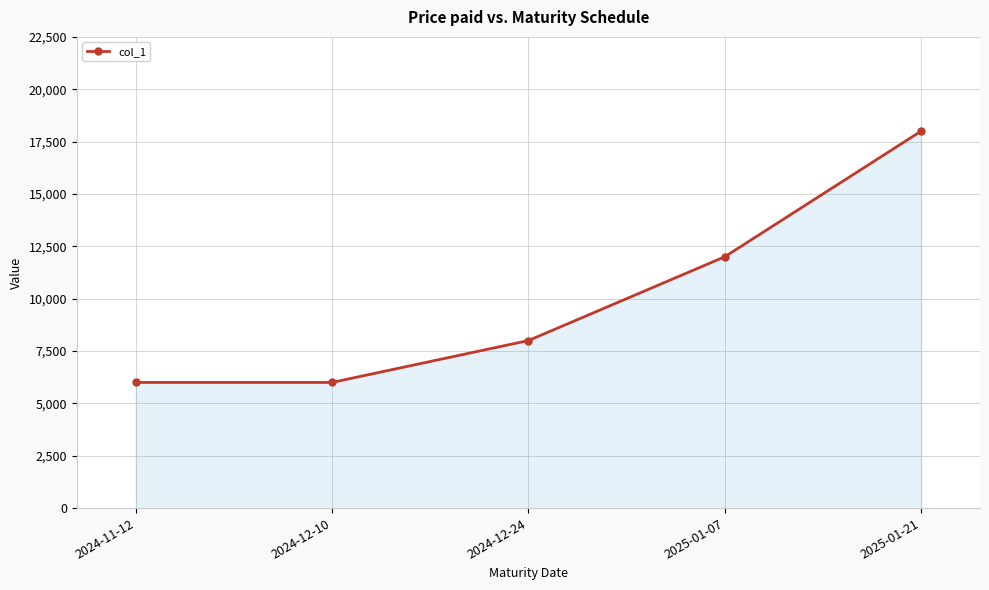

Reading right to left, what are all the values shown in this chart?

2025-01-21=18000	2025-01-07=12000	2024-12-24=8000	2024-12-10=6000	2024-11-12=6000